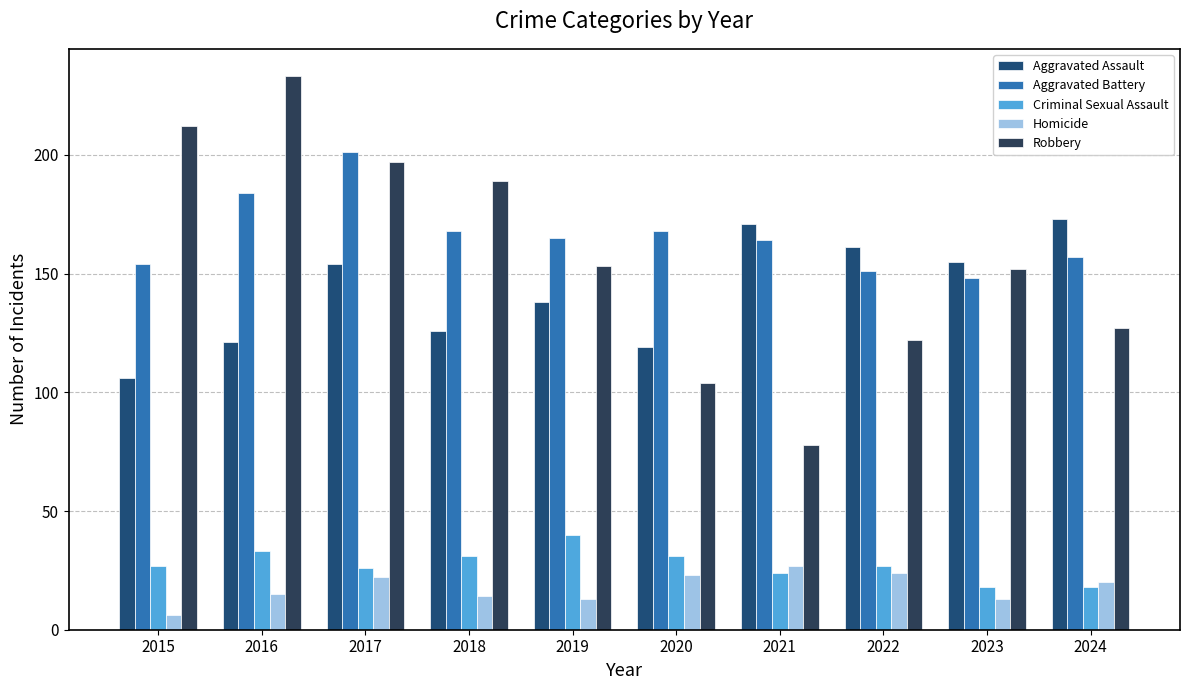

Is it true that Robbery equals 233 at 2016?

True